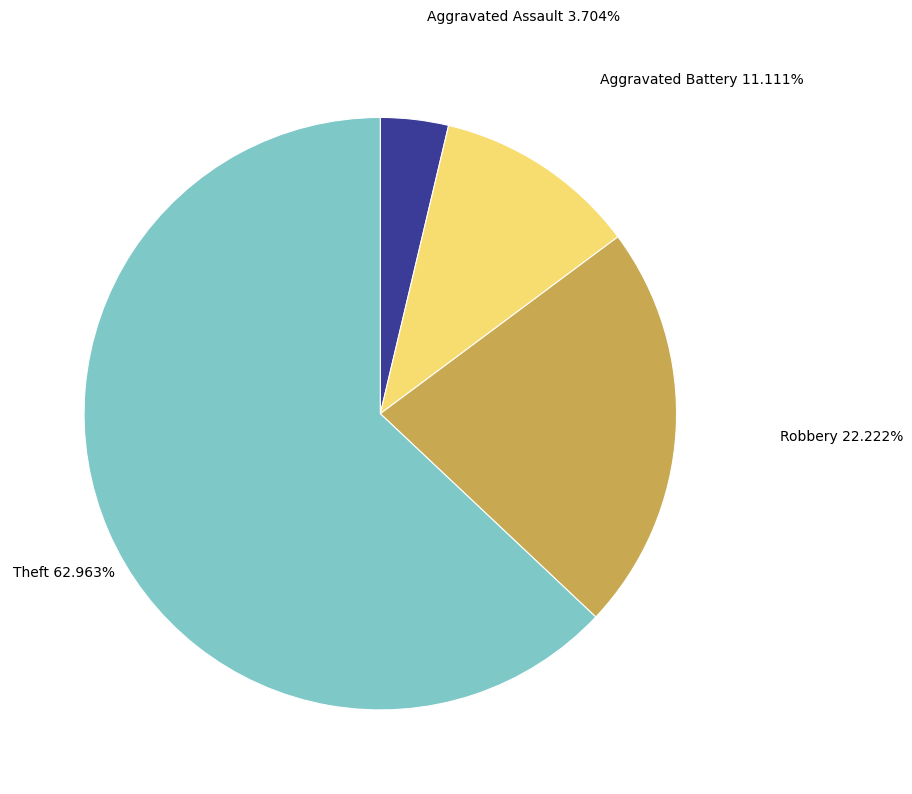

The Robbery slice represents 36% of the pie. True or false?

False